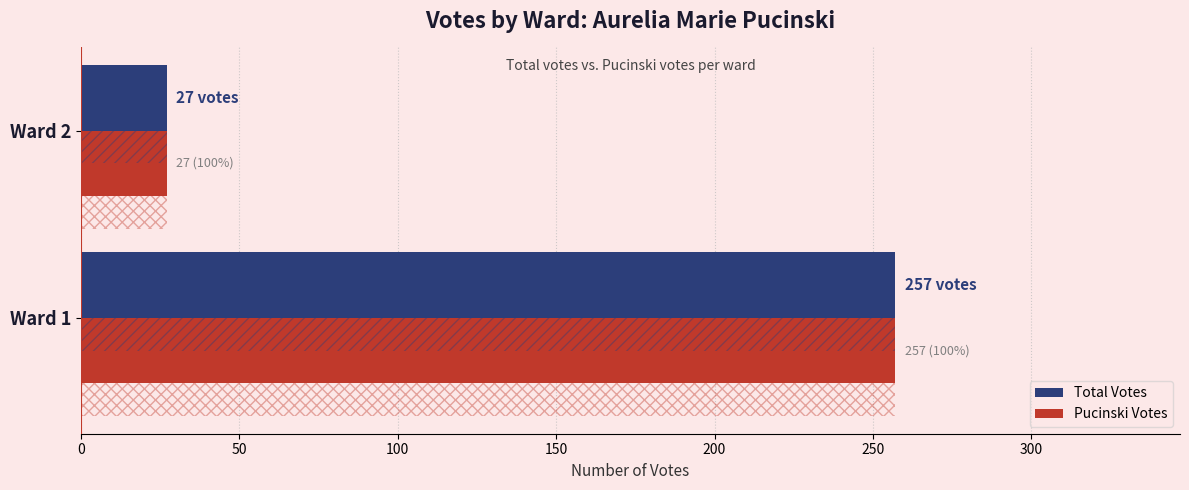

How many bars are there in total?

4